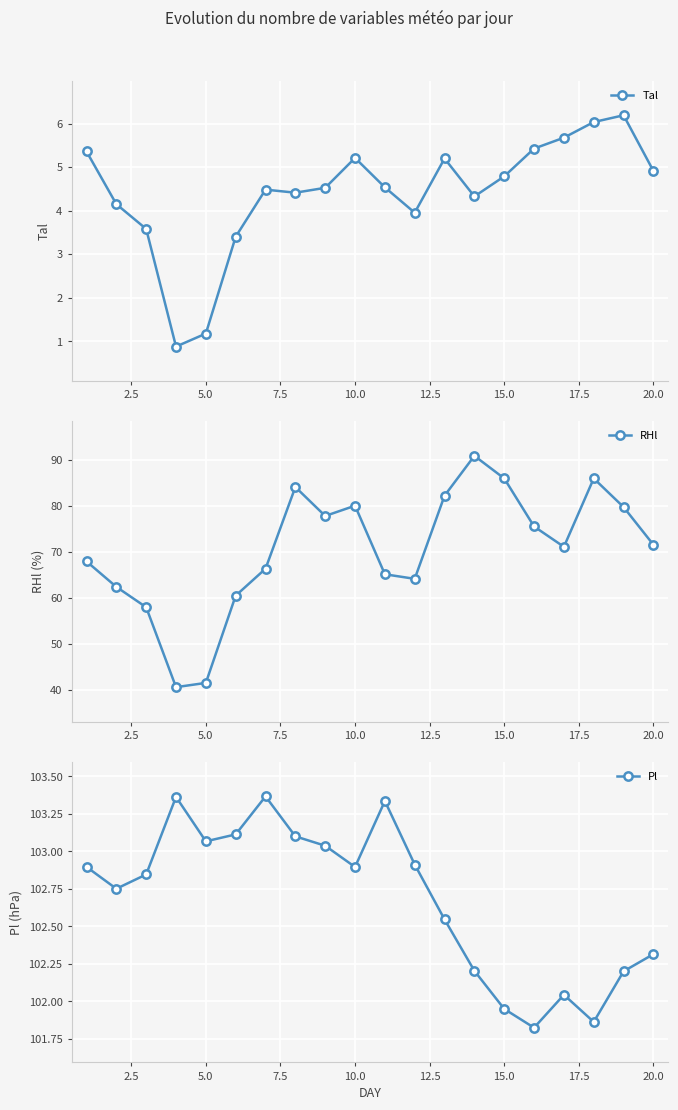

Is this an area chart (filled region under the line)?

No